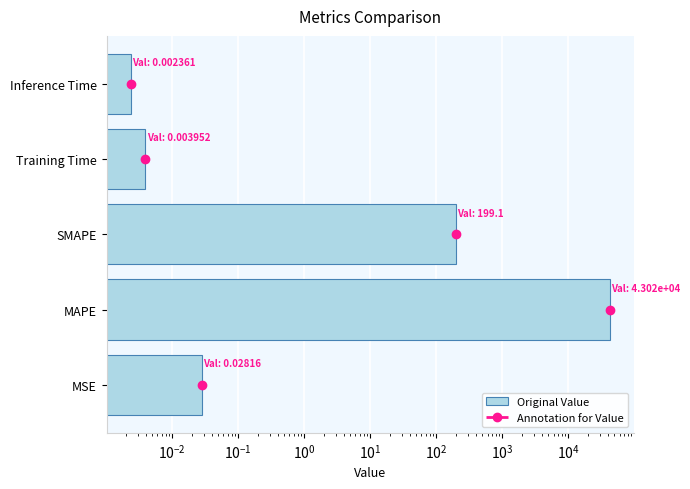

Is it true that the value at Training Time is 0.0?

False